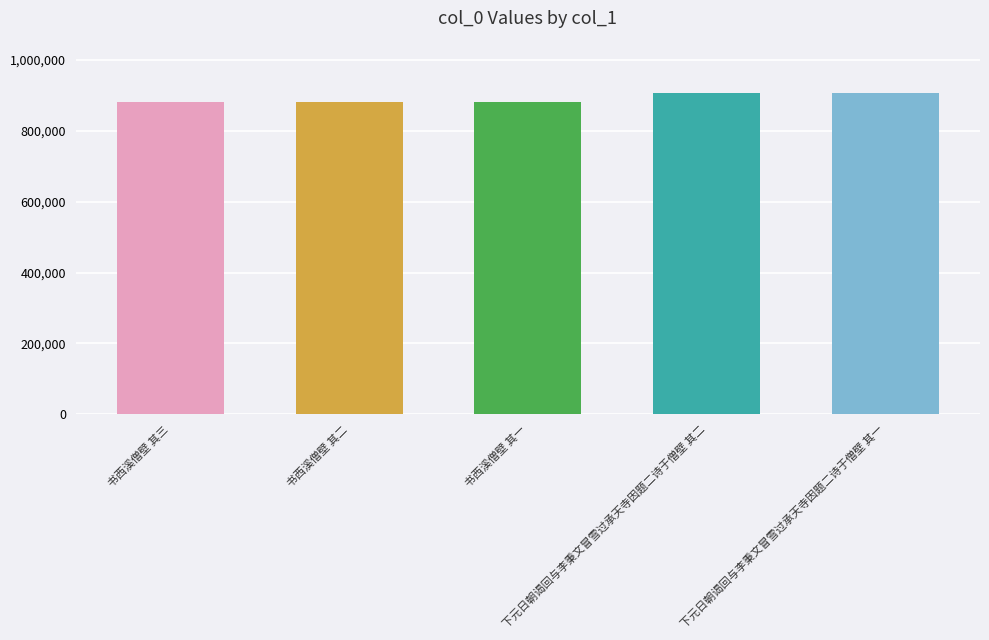

Approximately how many times larger is the value at 下元日朝谒回与李秉文冒雪过承天寺因题二诗于僧壁 其一 compared to 书西溪僧壁 其二?

1.0